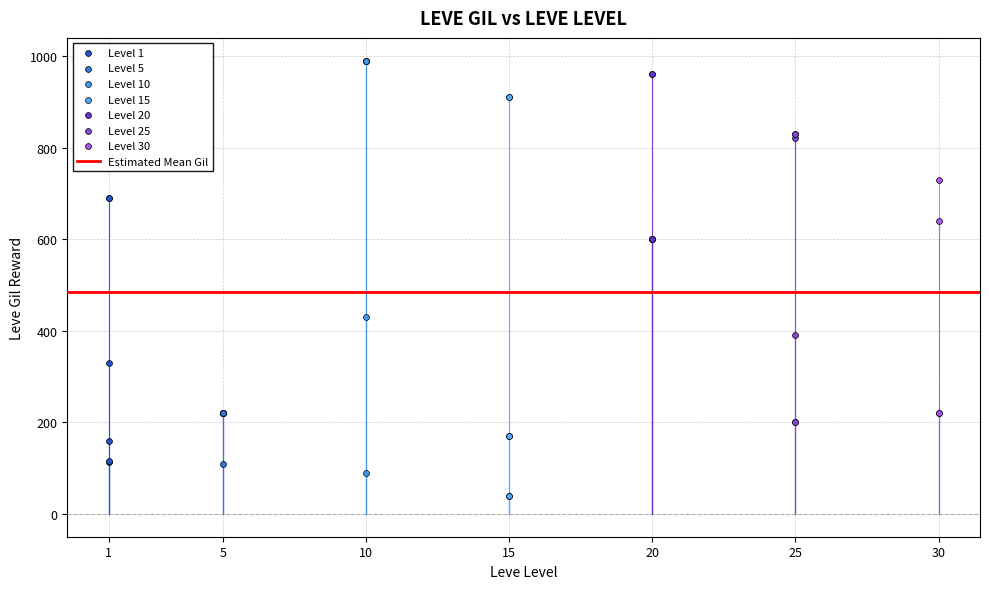

Which series contains the highest Y value?

Level 10